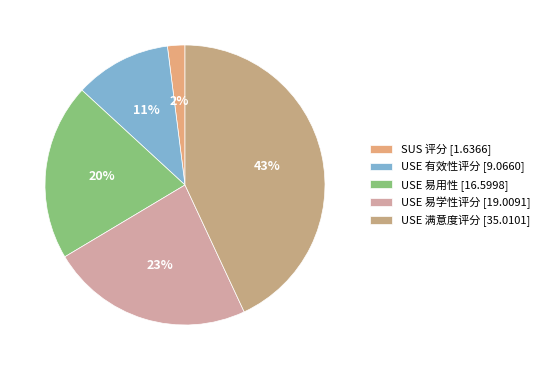

To the nearest percent, what is the difference between the USE 易学性评分 and USE 满意度评分 slice percentages?

20%